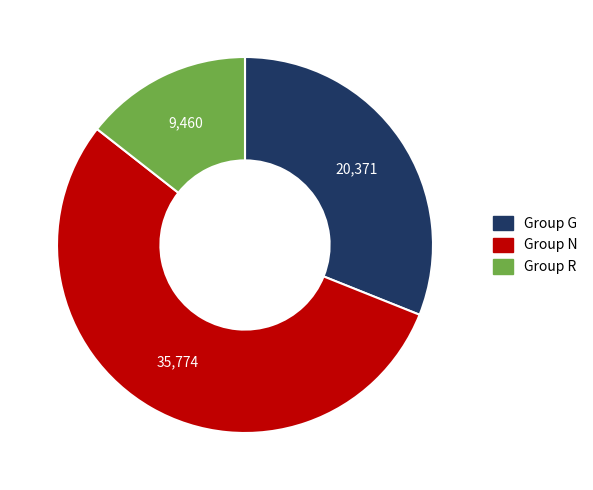

What is the smallest slice in the pie chart?

Group R